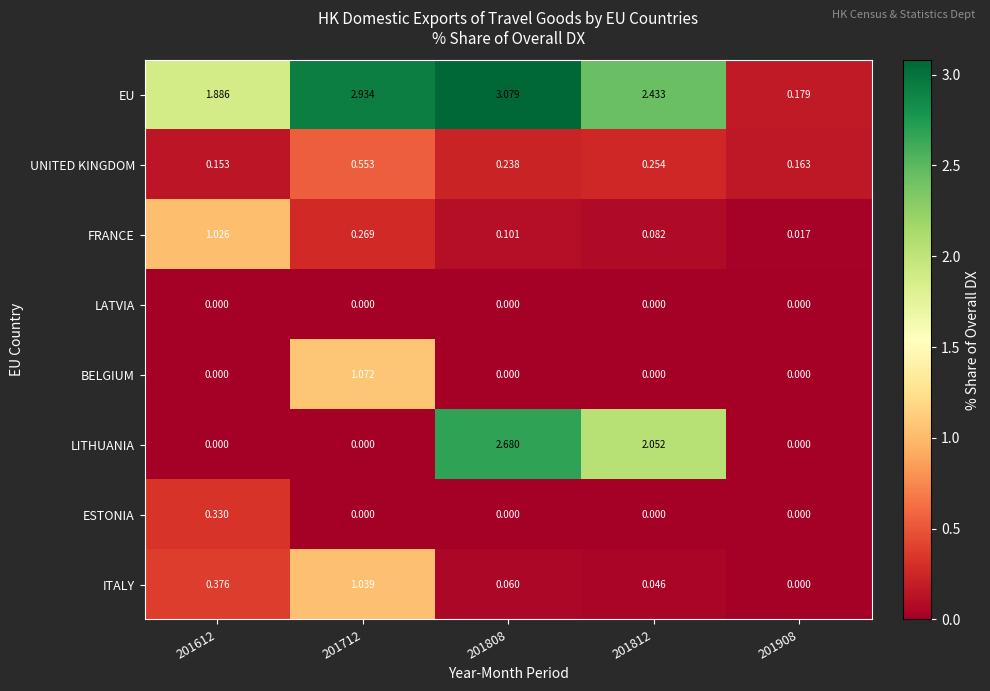

Between 201712 and 201908, which series saw the biggest shift?

EU